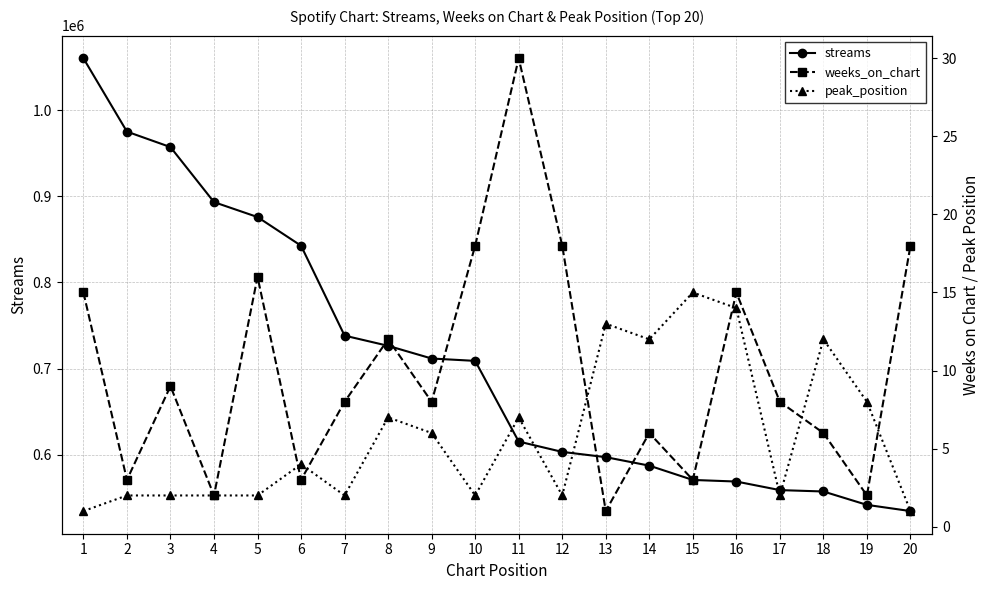

List the series in order of their peak value, highest first.

streams, weeks_on_chart, peak_position